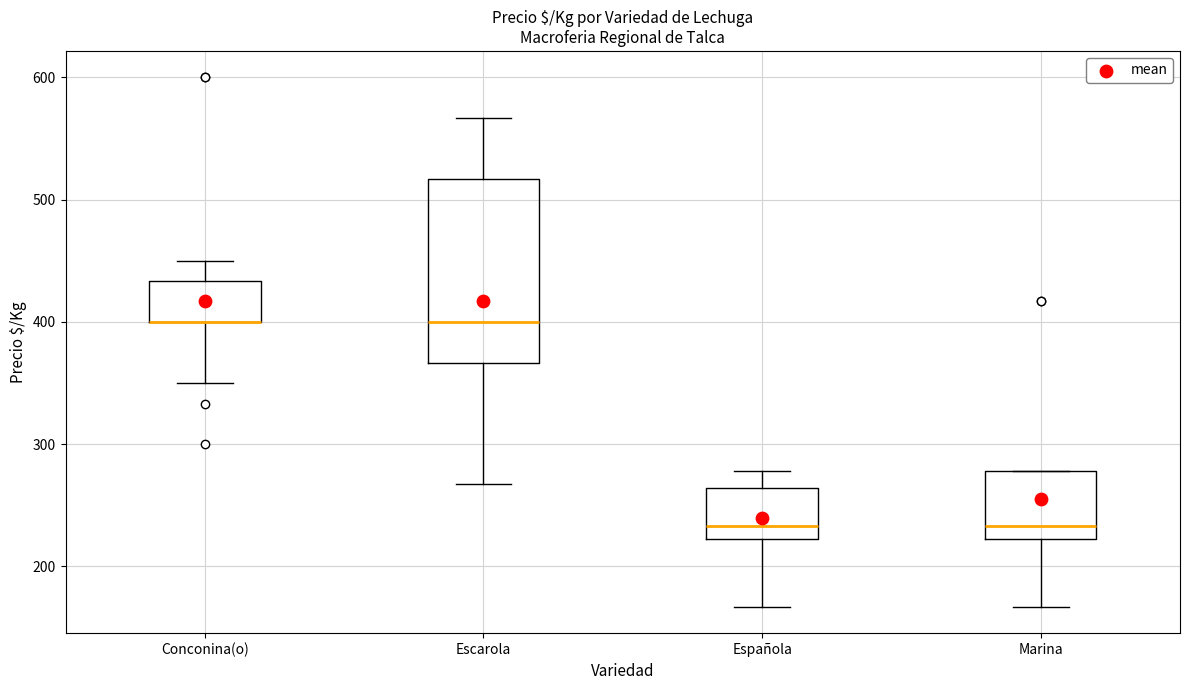

Where is the lower edge of the box for Española on the y-axis? The values are not printed on the chart, so give them approximately, as read against the axis.

220